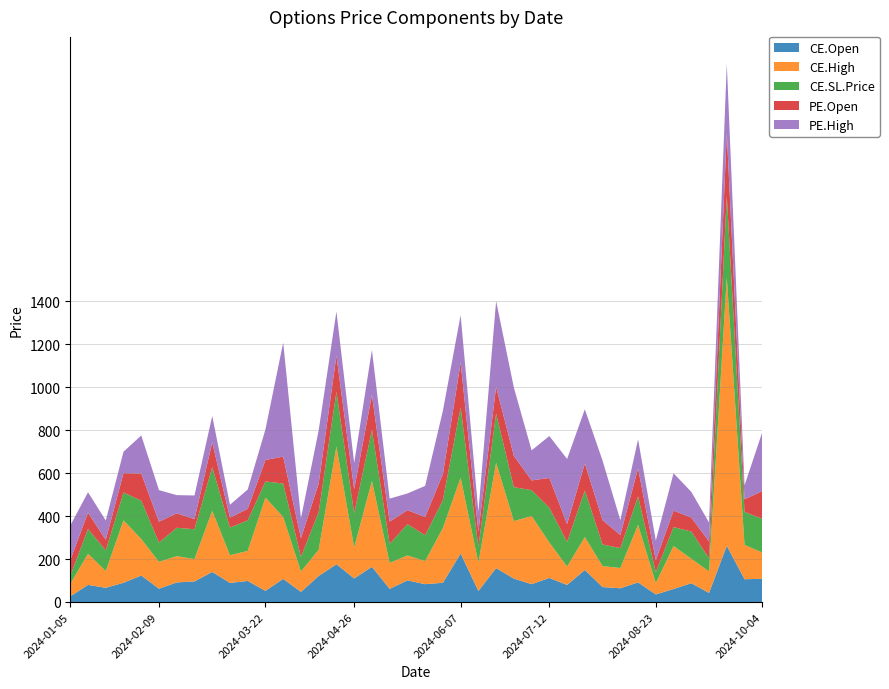

Reading left to right, list all the values displayed in this chart.

CE.Open: 2024-01-05=26.2	2024-01-12=79.6	2024-01-19=66.2	2024-01-25=89.7	2024-02-02=123.3	2024-02-09=61.9	2024-02-16=91.2	2024-02-23=95.8	2024-03-01=139.8	2024-03-07=88.8	2024-03-15=98.0	2024-03-22=51.9	2024-03-28=107.5	2024-04-05=47.0	2024-04-12=121.1	2024-04-19=175.7	2024-04-26=109.5	2024-05-03=163.8	2024-05-10=61.1	2024-05-17=100.6	2024-05-24=82.9	2024-05-31=89.5	2024-06-07=225.8	2024-06-14=51.2	2024-06-21=157.8	2024-06-28=108.9	2024-07-05=83.0	2024-07-12=111.8	2024-07-19=79.3	2024-07-26=149.1	2024-08-02=69.5	2024-08-09=63.8	2024-08-16=91.2	2024-08-23=35.2	2024-08-30=60.6	2024-09-06=87.3	2024-09-13=42.1	2024-09-20=261.7	2024-09-27=106.0	2024-10-04=108.0
CE.High: 2024-01-05=58.0	2024-01-12=145.1	2024-01-19=78.0	2024-01-25=290.2	2024-02-02=170.0	2024-02-09=125.0	2024-02-16=122.4	2024-02-23=104.0	2024-03-01=285.0	2024-03-07=129.0	2024-03-15=140.0	2024-03-22=434.2	2024-03-28=288.0	2024-04-05=95.0	2024-04-12=122.2	2024-04-19=548.7	2024-04-26=144.2	2024-05-03=400.0	2024-05-10=120.7	2024-05-17=116.2	2024-05-24=107.7	2024-05-31=254.9	2024-06-07=352.8	2024-06-14=131.7	2024-06-21=490.9	2024-06-28=267.7	2024-07-05=317.4	2024-07-12=165.1	2024-07-19=85.5	2024-07-26=153.4	2024-08-02=97.5	2024-08-09=94.5	2024-08-16=268.1	2024-08-23=52.9	2024-08-30=200.0	2024-09-06=114.2	2024-09-13=100.0	2024-09-20=1250.0	2024-09-27=160.0	2024-10-04=122.4
CE.SL.Price: 2024-01-05=38.0	2024-01-12=115.4	2024-01-19=95.9	2024-01-25=130.0	2024-02-02=178.8	2024-02-09=89.8	2024-02-16=132.2	2024-02-23=138.8	2024-03-01=202.8	2024-03-07=128.8	2024-03-15=142.0	2024-03-22=75.3	2024-03-28=155.9	2024-04-05=68.2	2024-04-12=175.6	2024-04-19=254.8	2024-04-26=158.8	2024-05-03=237.4	2024-05-10=88.6	2024-05-17=145.9	2024-05-24=120.2	2024-05-31=129.8	2024-06-07=327.3	2024-06-14=74.2	2024-06-21=228.8	2024-06-28=157.9	2024-07-05=120.3	2024-07-12=162.1	2024-07-19=115.1	2024-07-26=216.1	2024-08-02=100.8	2024-08-09=92.5	2024-08-16=132.2	2024-08-23=51.1	2024-08-30=87.9	2024-09-06=126.7	2024-09-13=61.1	2024-09-20=379.5	2024-09-27=153.7	2024-10-04=156.6
PE.Open: 2024-01-05=72.6	2024-01-12=76.0	2024-01-19=49.5	2024-01-25=90.0	2024-02-02=126.2	2024-02-09=97.2	2024-02-16=67.3	2024-02-23=47.4	2024-03-01=115.8	2024-03-07=46.2	2024-03-15=54.0	2024-03-22=99.9	2024-03-28=125.5	2024-04-05=87.1	2024-04-12=133.1	2024-04-19=167.4	2024-04-26=112.5	2024-05-03=162.8	2024-05-10=103.8	2024-05-17=64.7	2024-05-24=85.2	2024-05-31=121.0	2024-06-07=208.2	2024-06-14=70.9	2024-06-21=124.0	2024-06-28=145.9	2024-07-05=45.5	2024-07-12=138.5	2024-07-19=83.0	2024-07-26=126.8	2024-08-02=113.0	2024-08-09=61.3	2024-08-16=130.8	2024-08-23=55.3	2024-08-30=76.8	2024-09-06=65.2	2024-09-13=78.4	2024-09-20=292.4	2024-09-27=58.5	2024-10-04=129.5
PE.High: 2024-01-05=161.6	2024-01-12=95.0	2024-01-19=90.0	2024-01-25=100.0	2024-02-02=177.2	2024-02-09=147.0	2024-02-16=84.5	2024-02-23=110.0	2024-03-01=122.7	2024-03-07=60.0	2024-03-15=90.0	2024-03-22=142.6	2024-03-28=530.9	2024-04-05=92.3	2024-04-12=247.8	2024-04-19=206.1	2024-04-26=122.1	2024-05-03=210.0	2024-05-10=107.0	2024-05-17=78.0	2024-05-24=144.7	2024-05-31=295.0	2024-06-07=221.8	2024-06-14=93.0	2024-06-21=400.0	2024-06-28=317.9	2024-07-05=140.1	2024-07-12=195.2	2024-07-19=303.1	2024-07-26=251.9	2024-08-02=277.3	2024-08-09=69.2	2024-08-16=135.0	2024-08-23=91.5	2024-08-30=174.0	2024-09-06=119.5	2024-09-13=88.6	2024-09-20=322.6	2024-09-27=65.0	2024-10-04=274.1